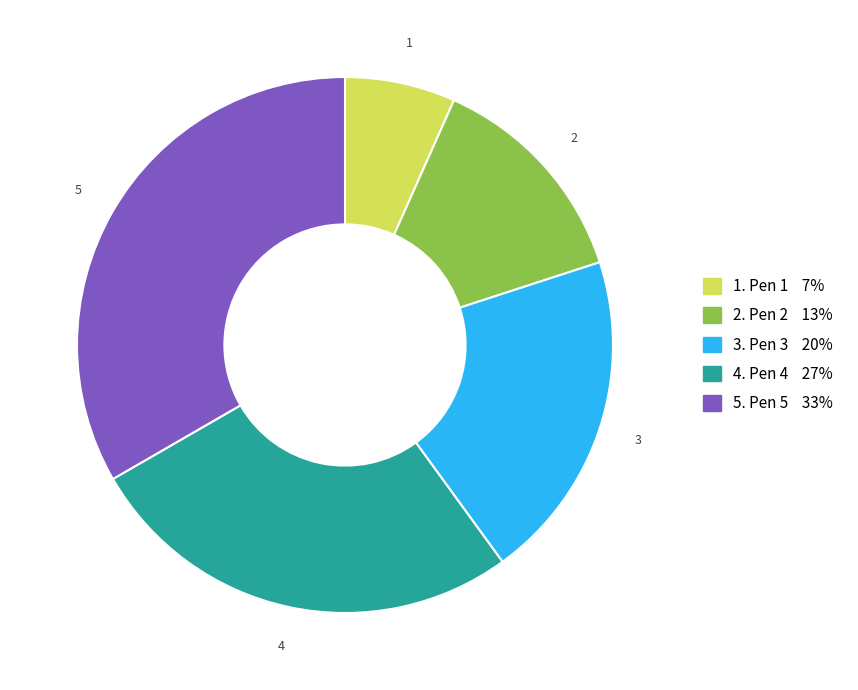

Is there any slice that represents more than half of the pie?

No